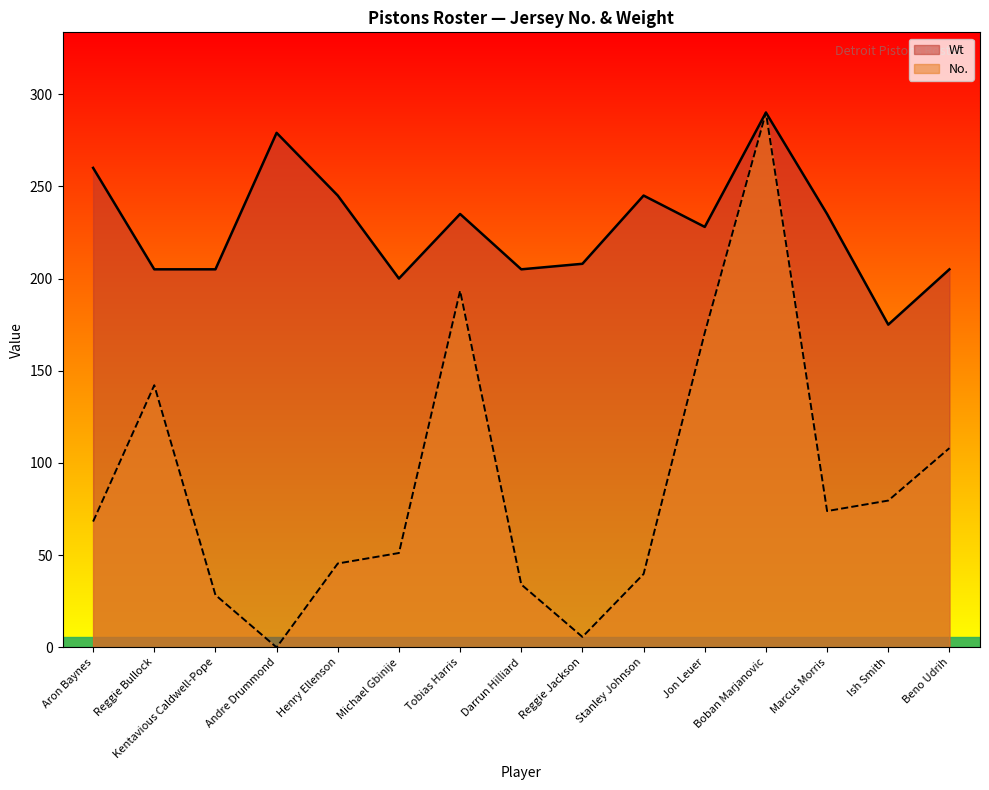

At how many categories does at least one series exceed 149?

15